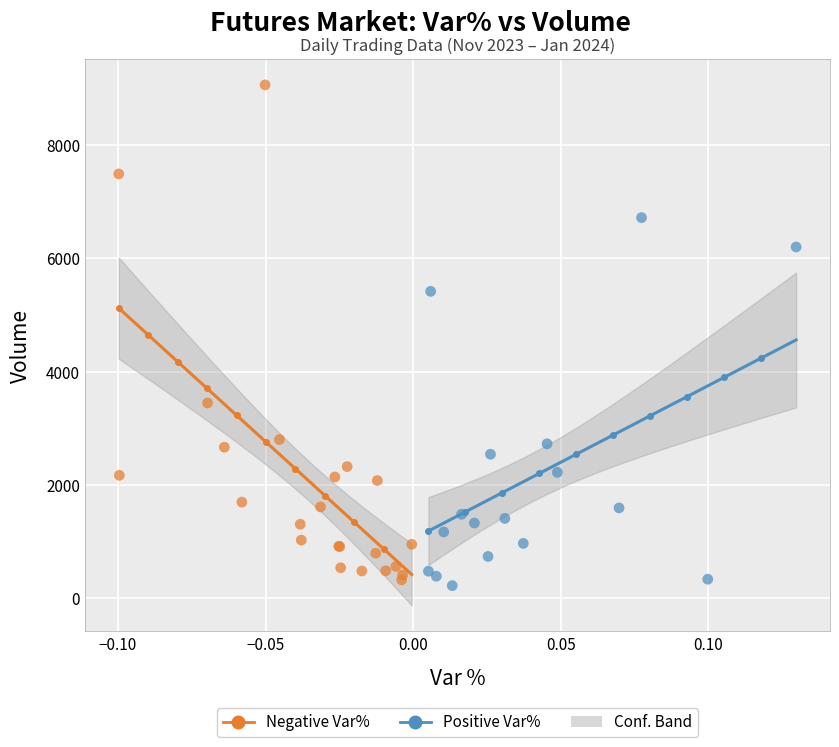

Which series reaches the minimum Y coordinate?

Positive Var%